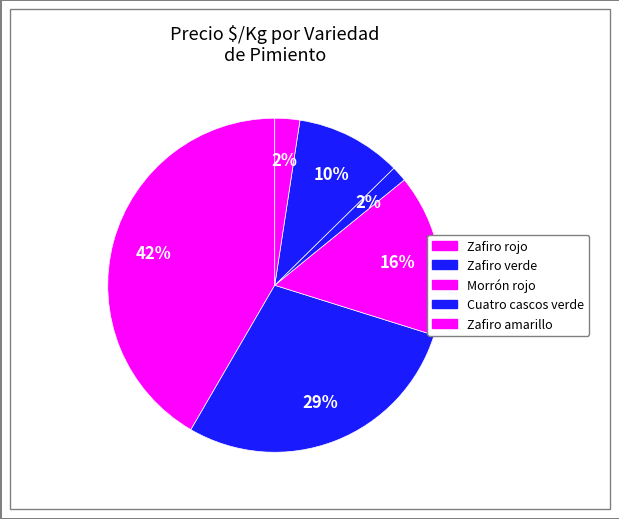

How many segments does this pie chart have?

6